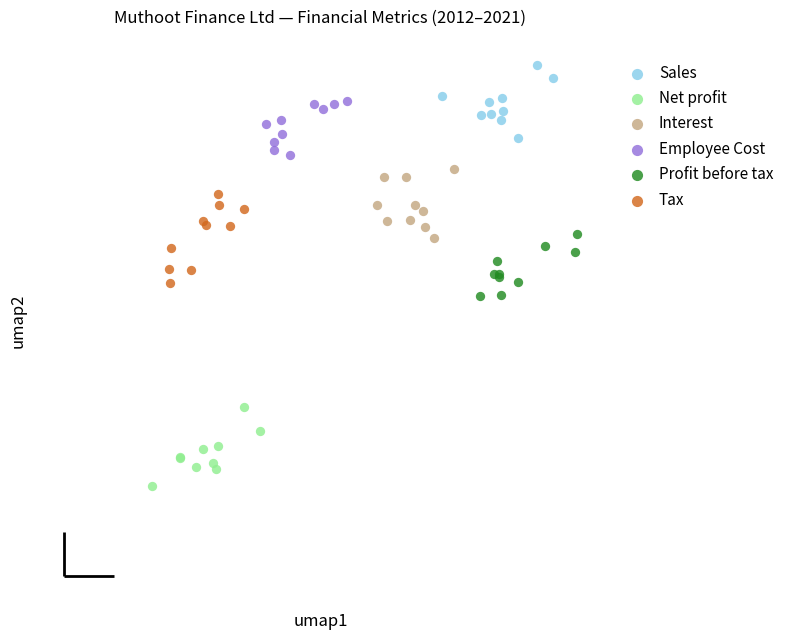

What are all the series names shown in the legend?

Sales, Net profit, Interest, Employee Cost, Profit before tax, Tax